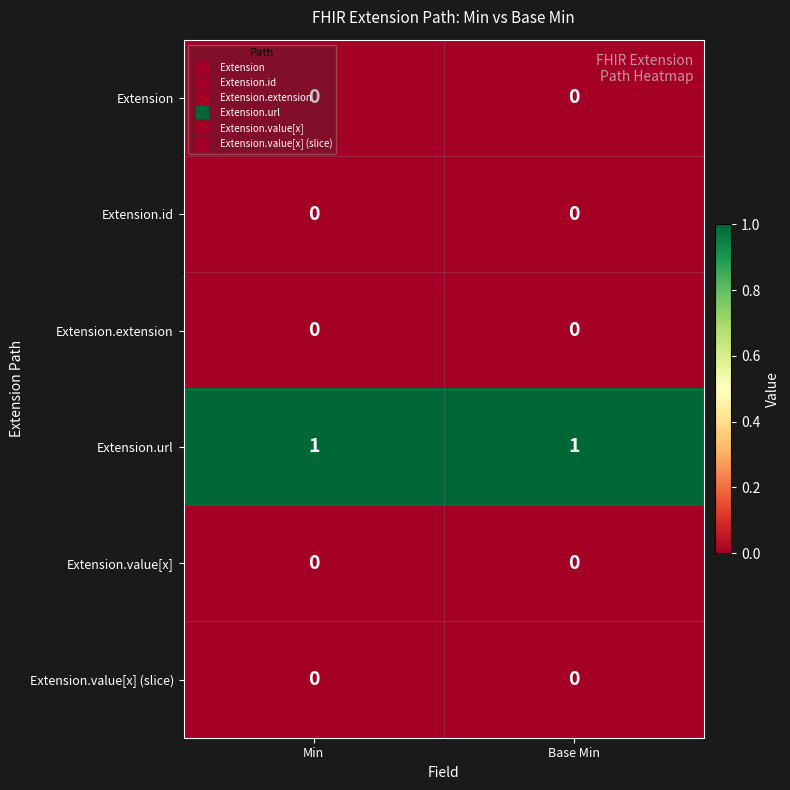

Which series has the largest total across all categories?

Extension.url